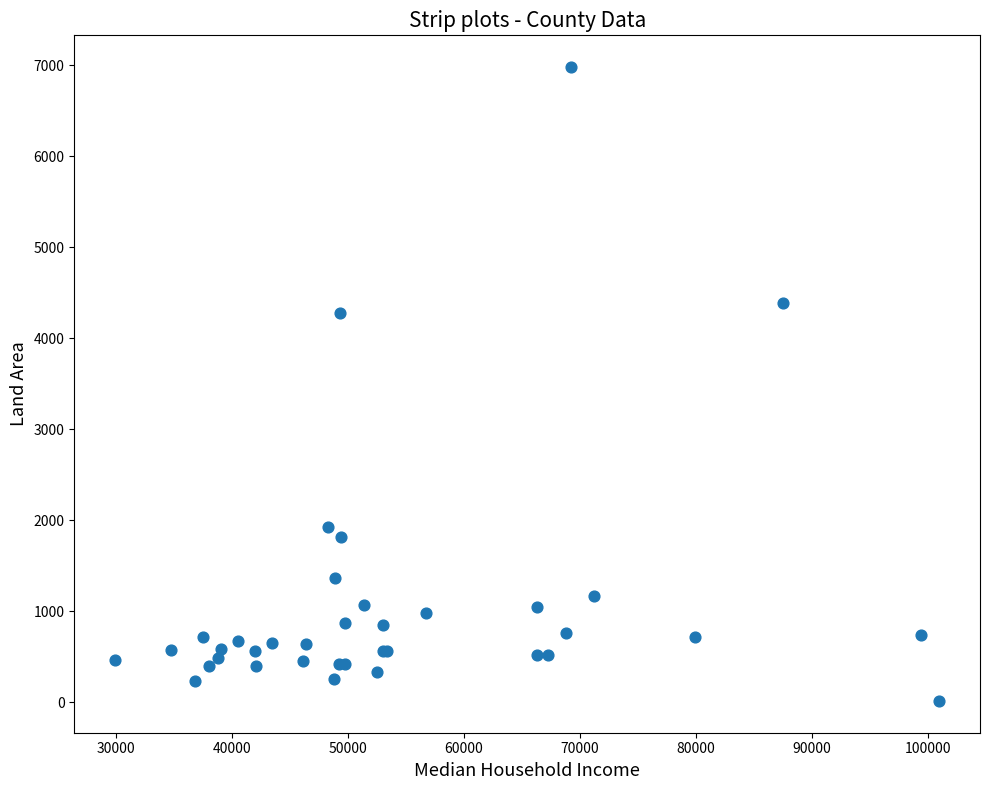

What Y value in the scatter plot is closest to 3498?

4273.8